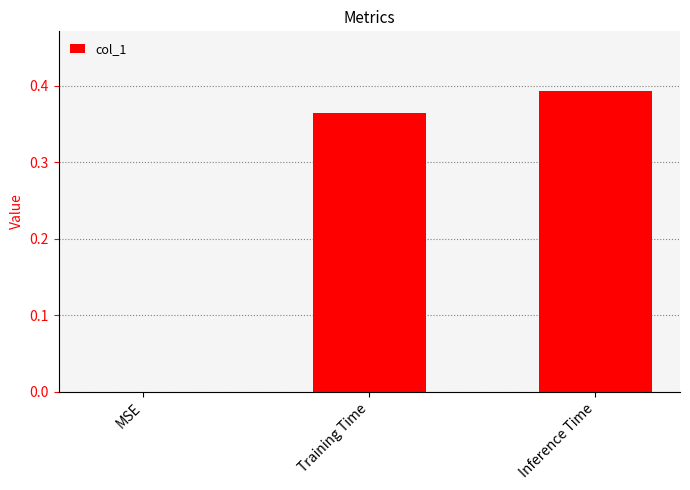

The value at MSE is 0.0. True or false?

True